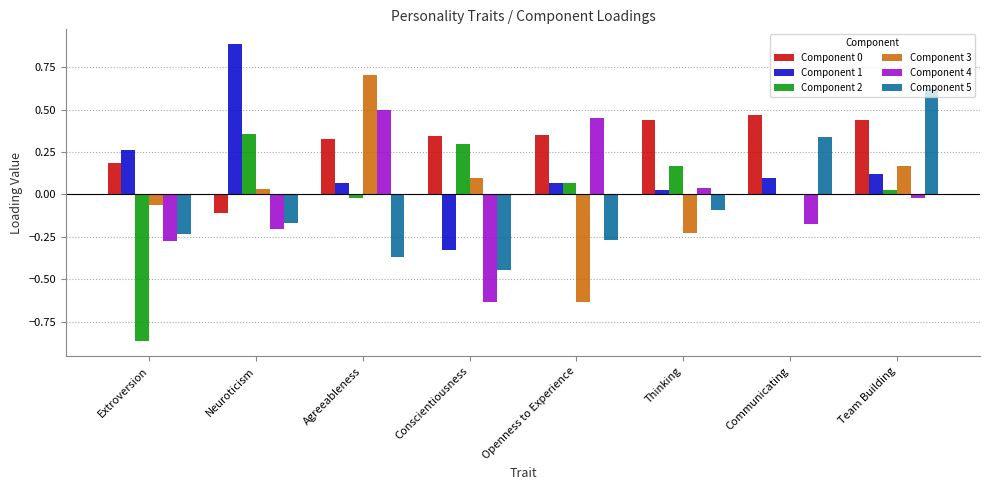

Which category has the highest value in the Component 3 series?

Agreeableness